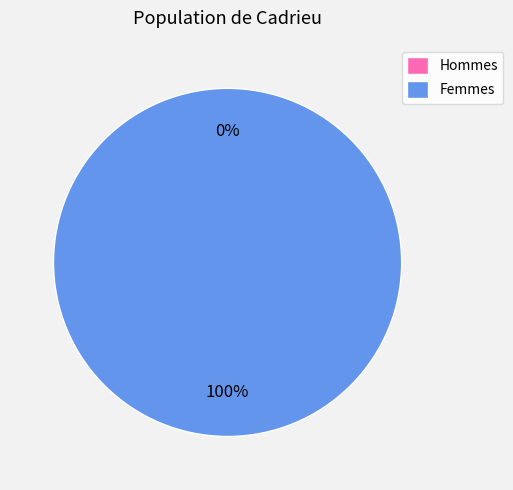

How many segments does this pie chart have?

2